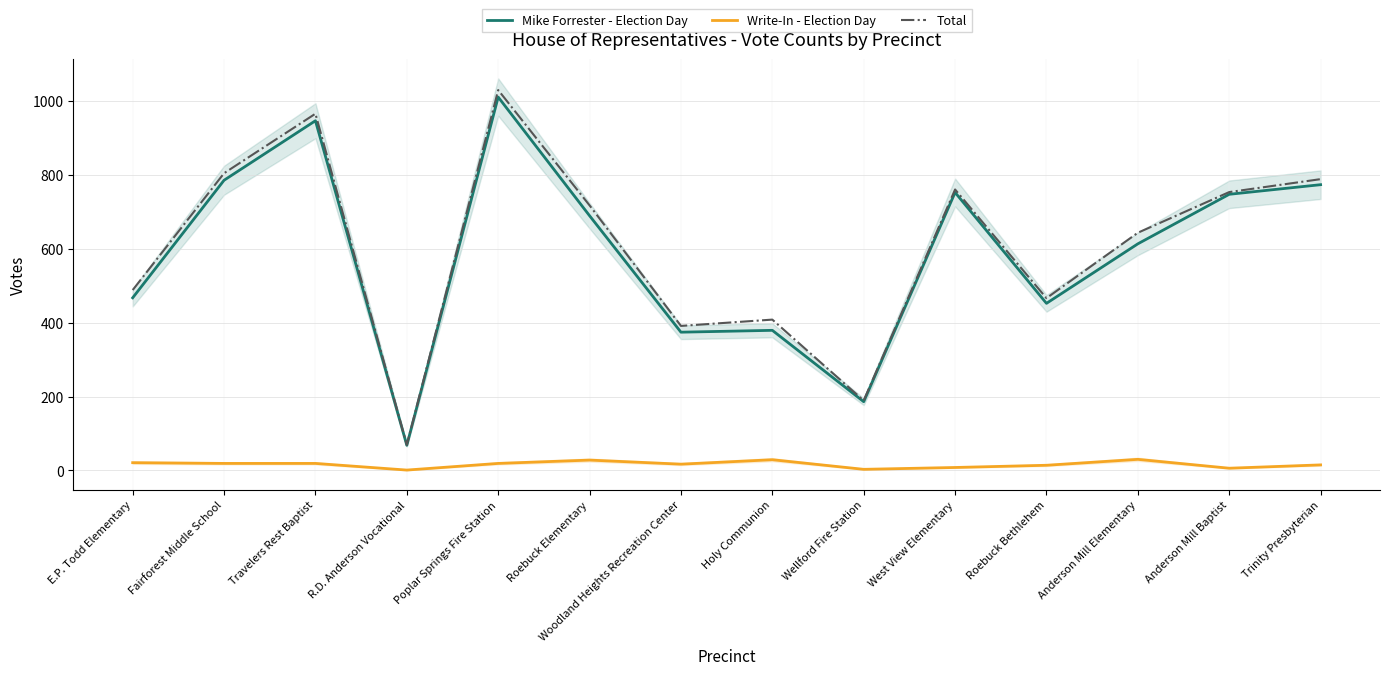

True or false: Total has more than 0 points higher than both neighbors.

True